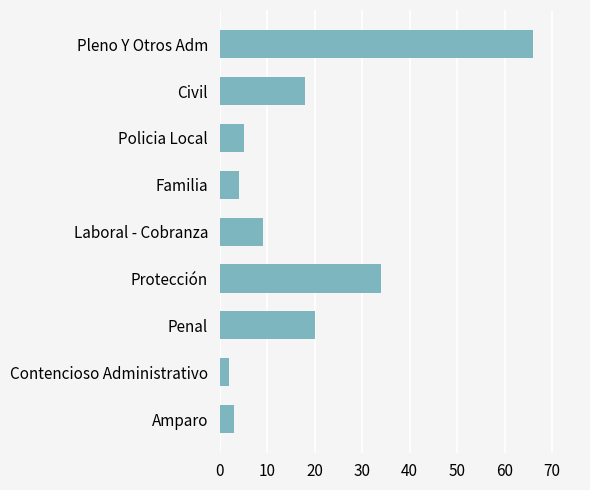

What position from the top is Contencioso Administrativo?

8